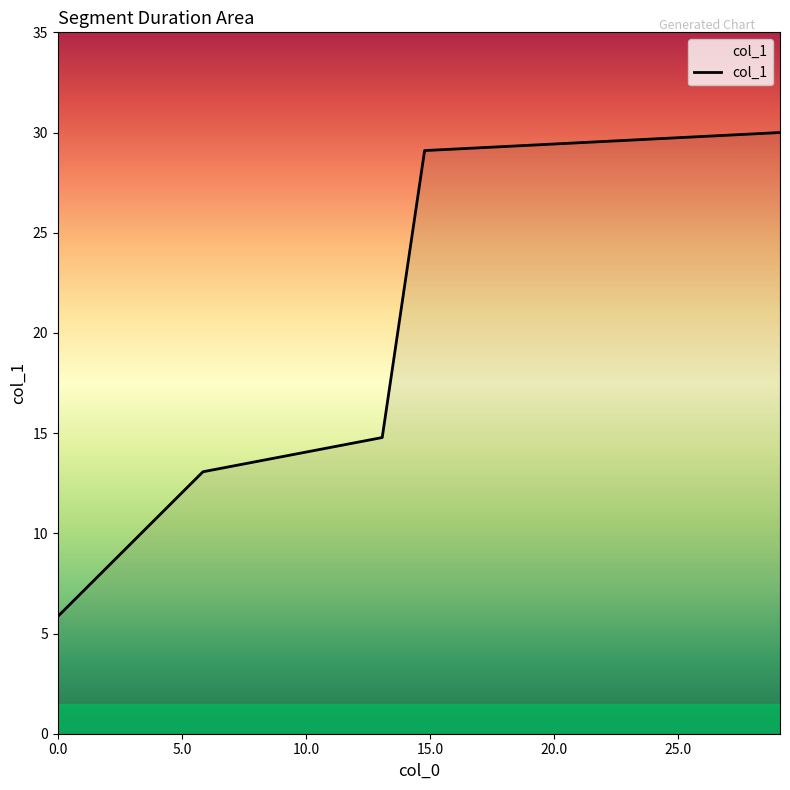

What is the greatest value displayed?

30.0